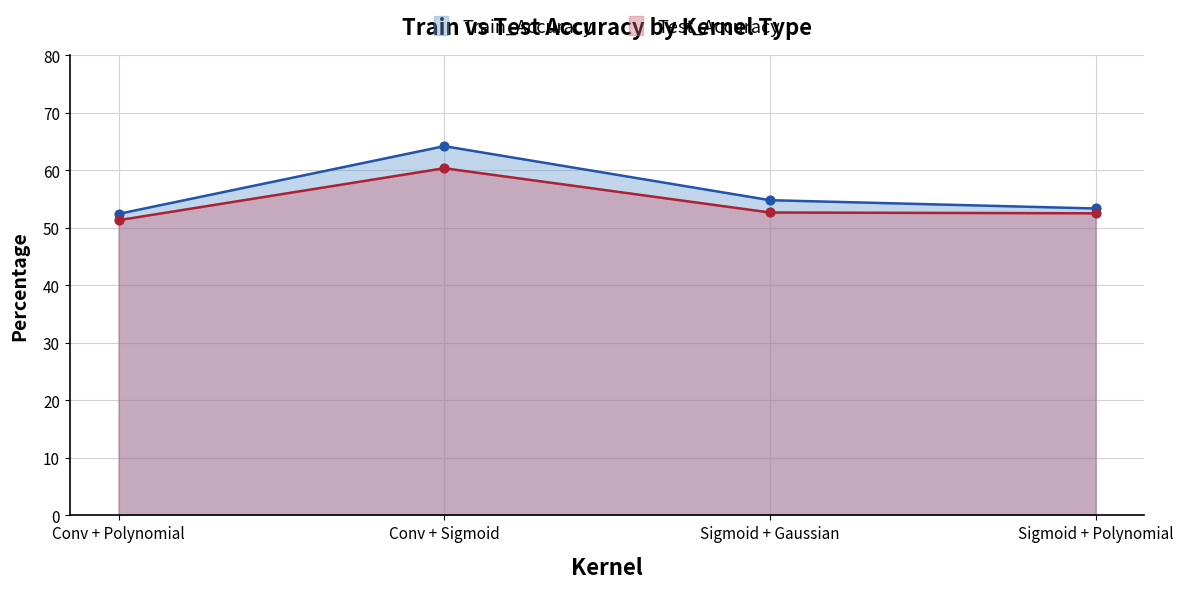

At how many categories does at least one series exceed 53?

3